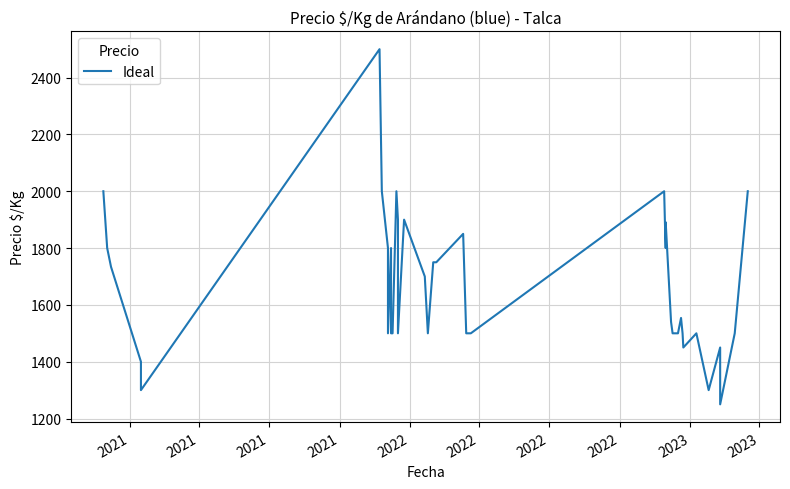

How many series are shown in this chart?

1